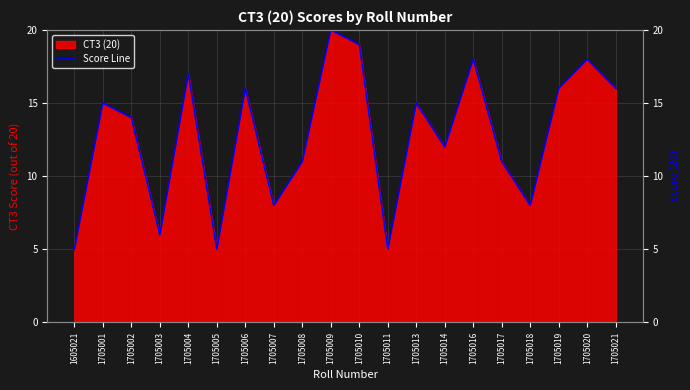

What is the value of the 5th point from the left?

17